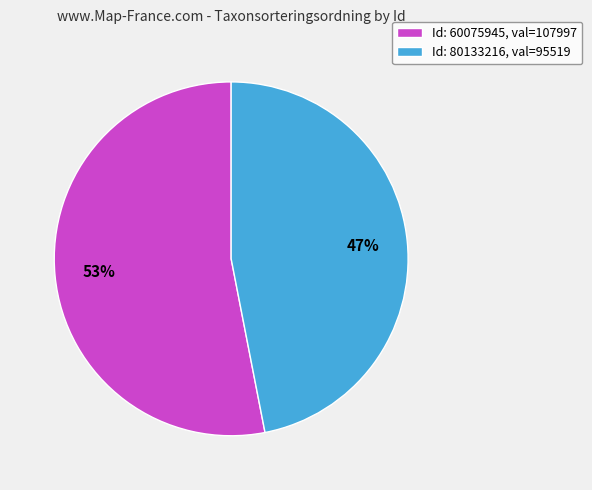

Combined, do Id: 80133216, val=95519 and Id: 60075945, val=107997 account for over 50%?

Yes